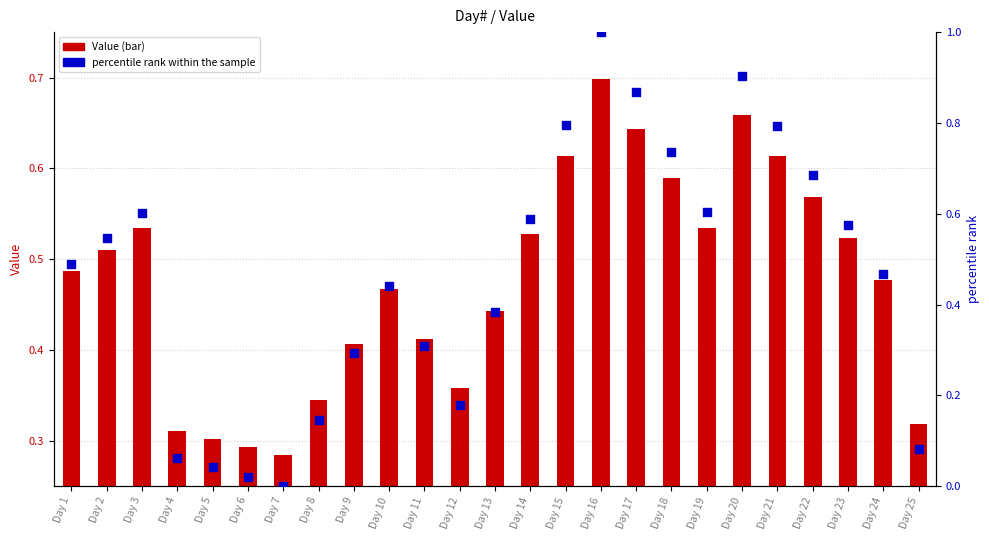

Is the value of percentile rank within the sample at Day 2 greater than the value of Value at Day 20?

No